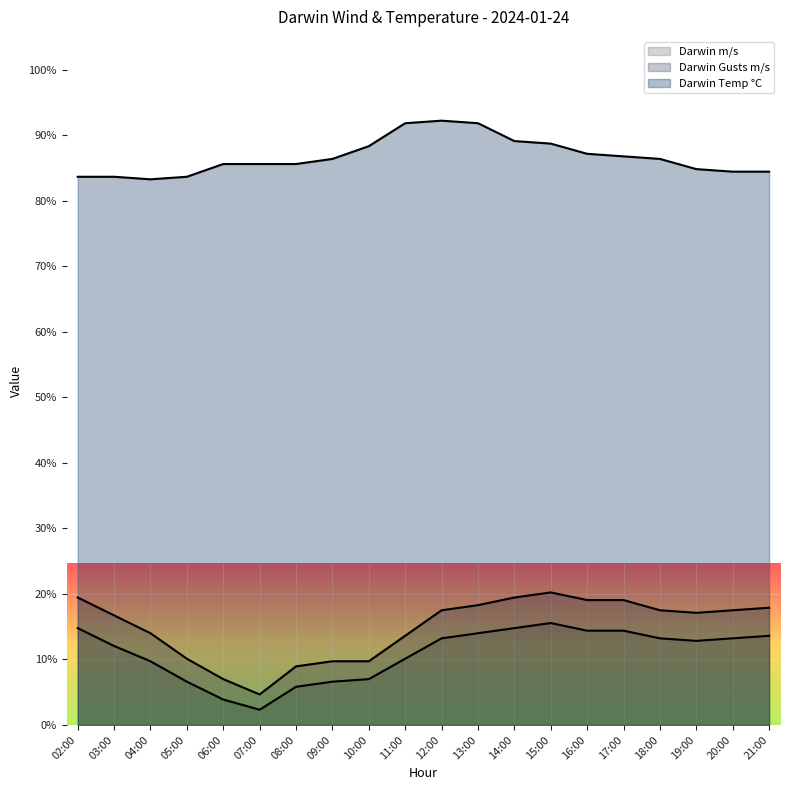

At which category does the chart reach its peak across all series?

12:00